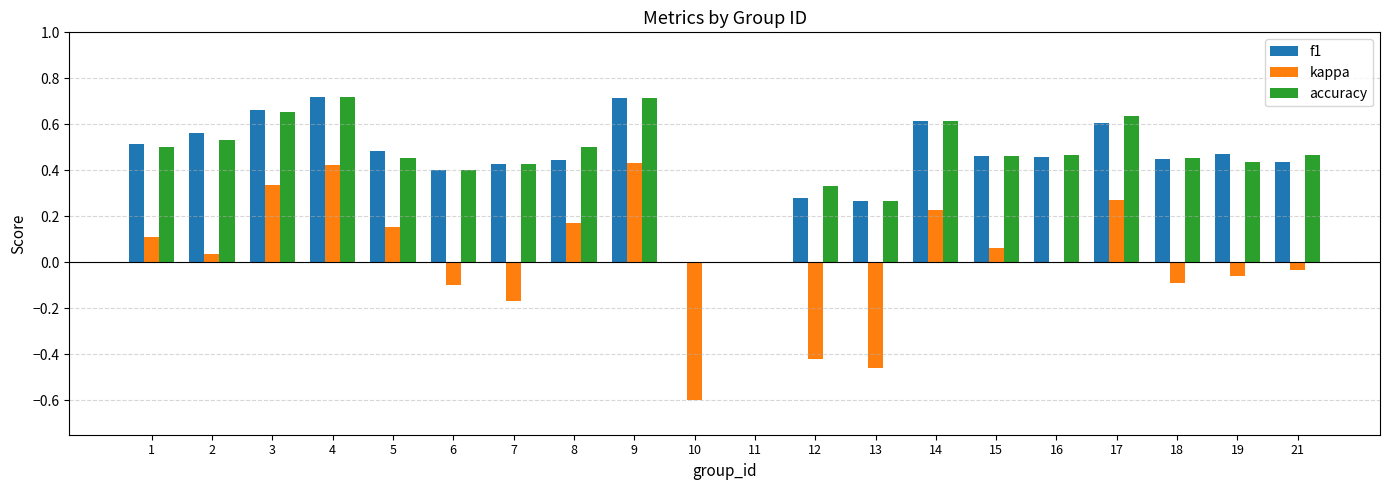

The accuracy series shows 0.5 at 16. True or false?

True